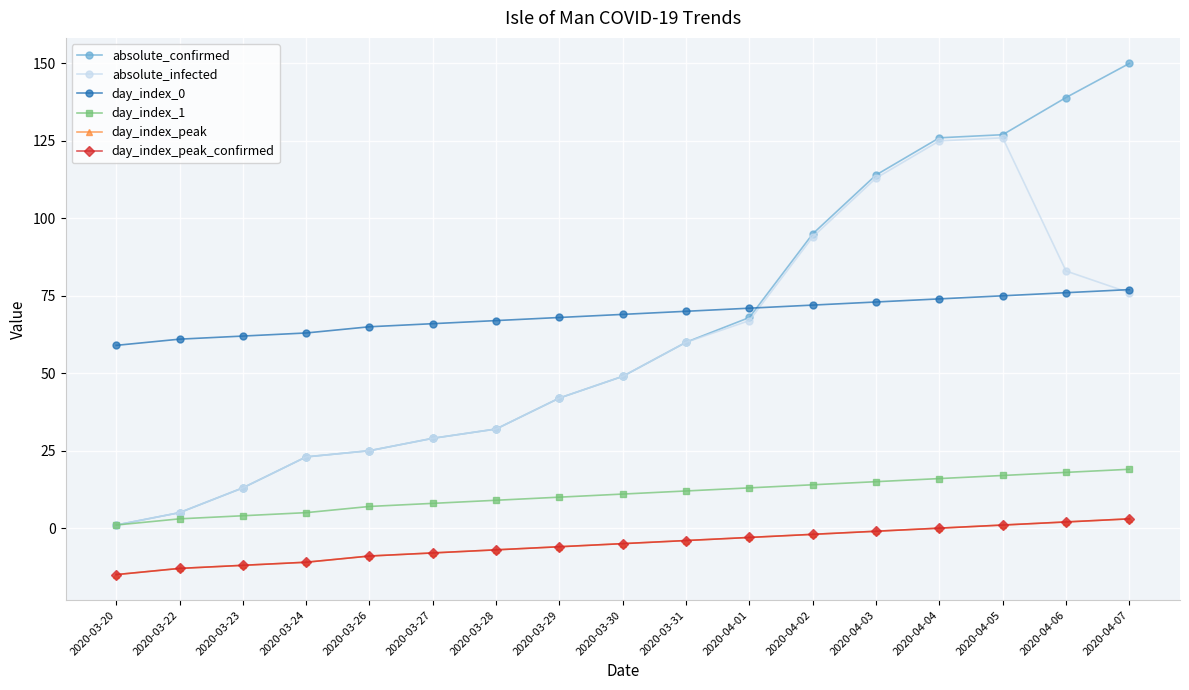

True or false: day_index_1 has a value of 14 at 2020-03-28.

False